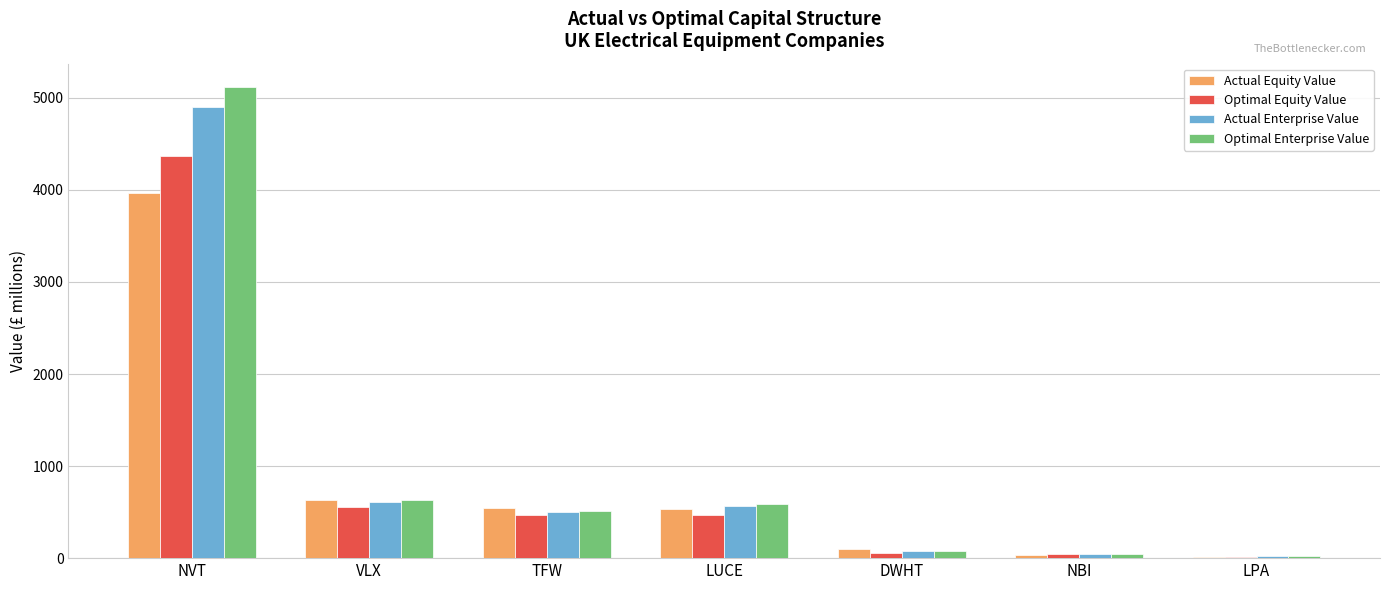

Between TFW and DWHT, which series saw the biggest shift?

Actual Equity Value